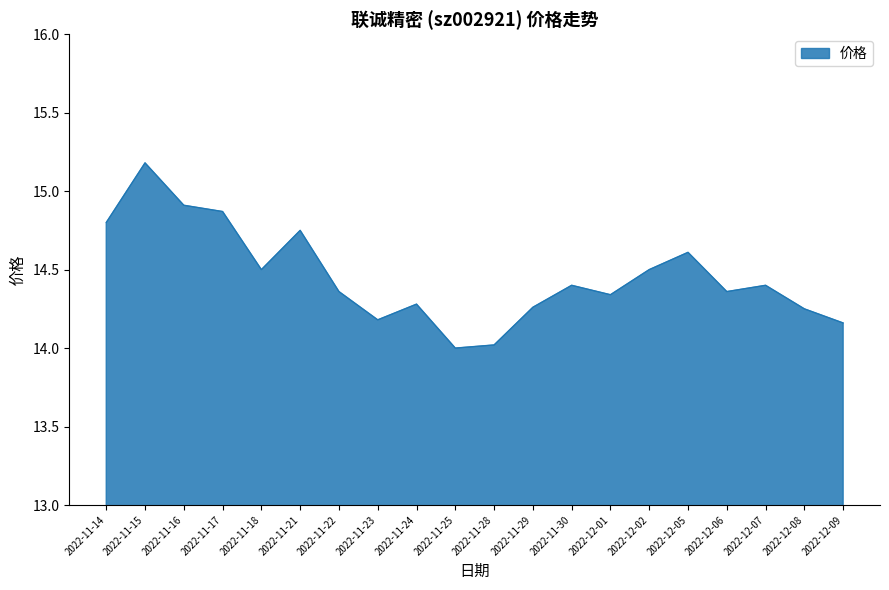

What is the difference between the values at 2022-11-25 and 2022-11-17?

0.9